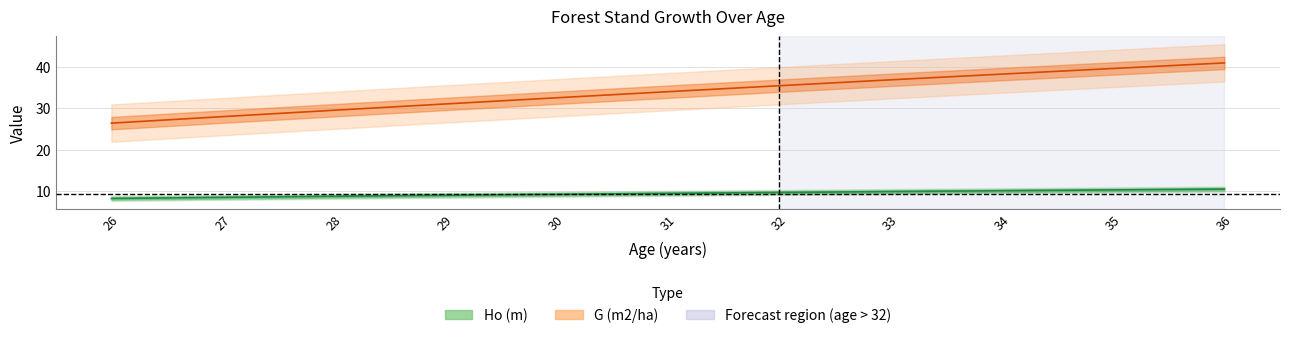

Rank the categories by Ho (m) value from lowest to highest.

26, 27, 28, 29, 30, 31, 32, 33, 34, 35, 36